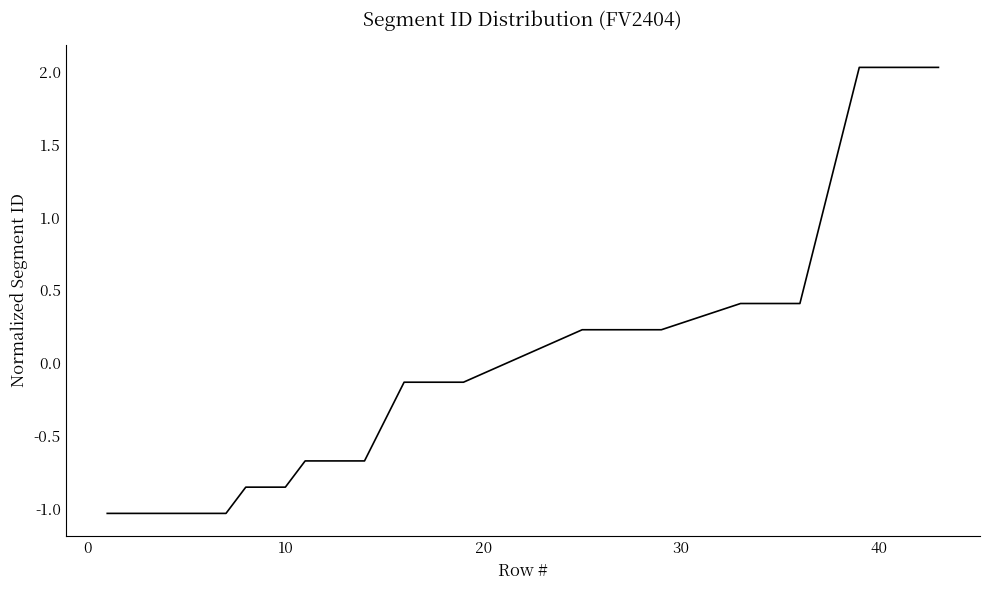

What is the difference between the maximum and minimum values?

3.1